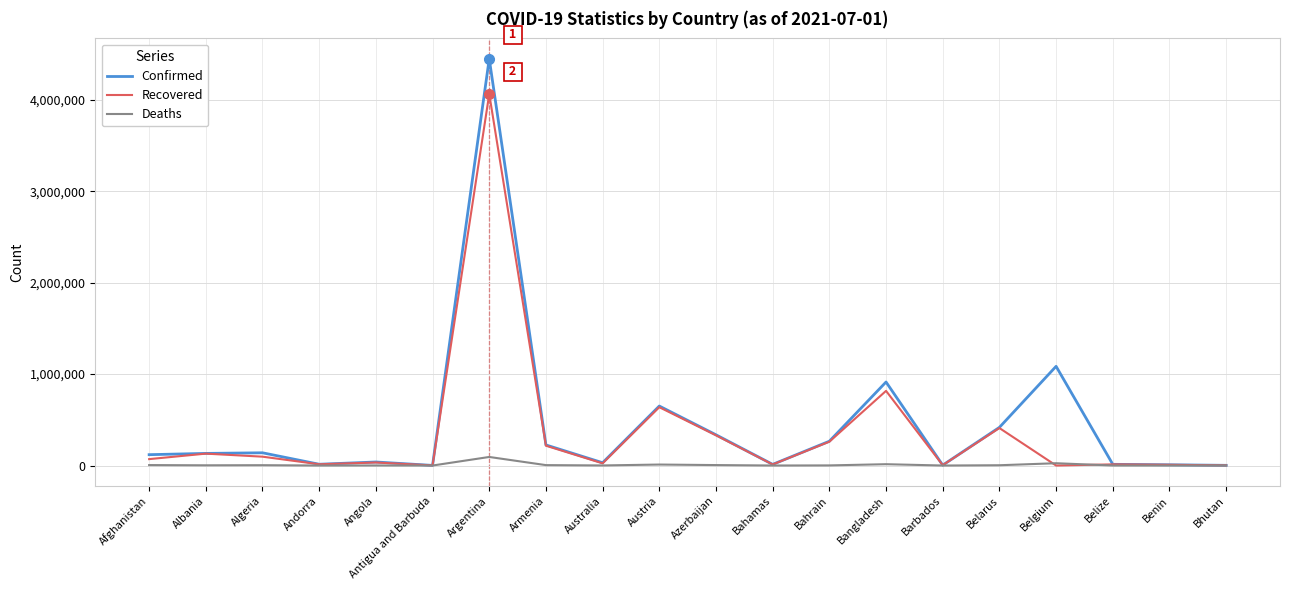

Which category has the highest value in the Recovered series?

Argentina